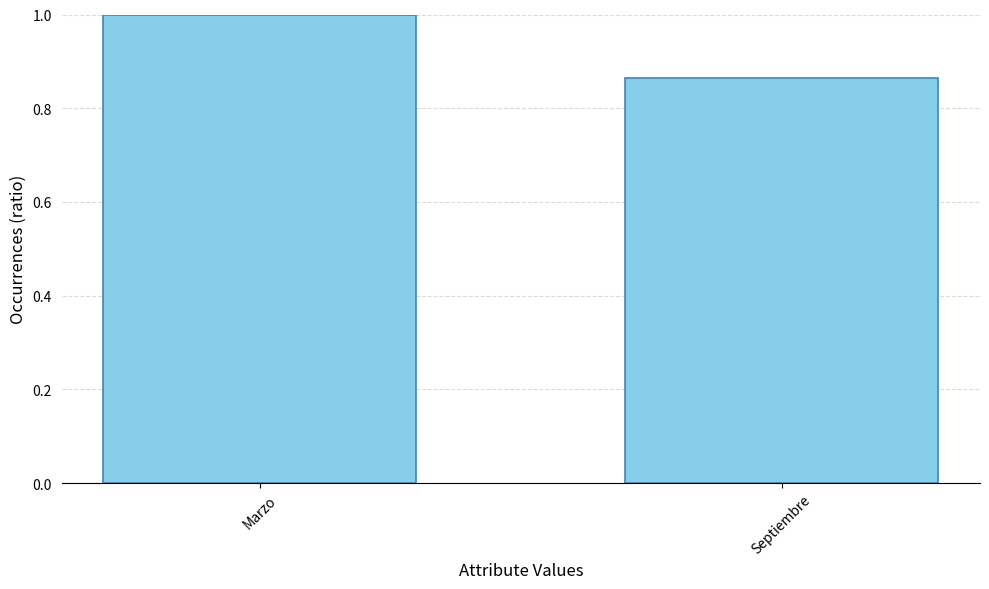

How many data points does each series have?

2